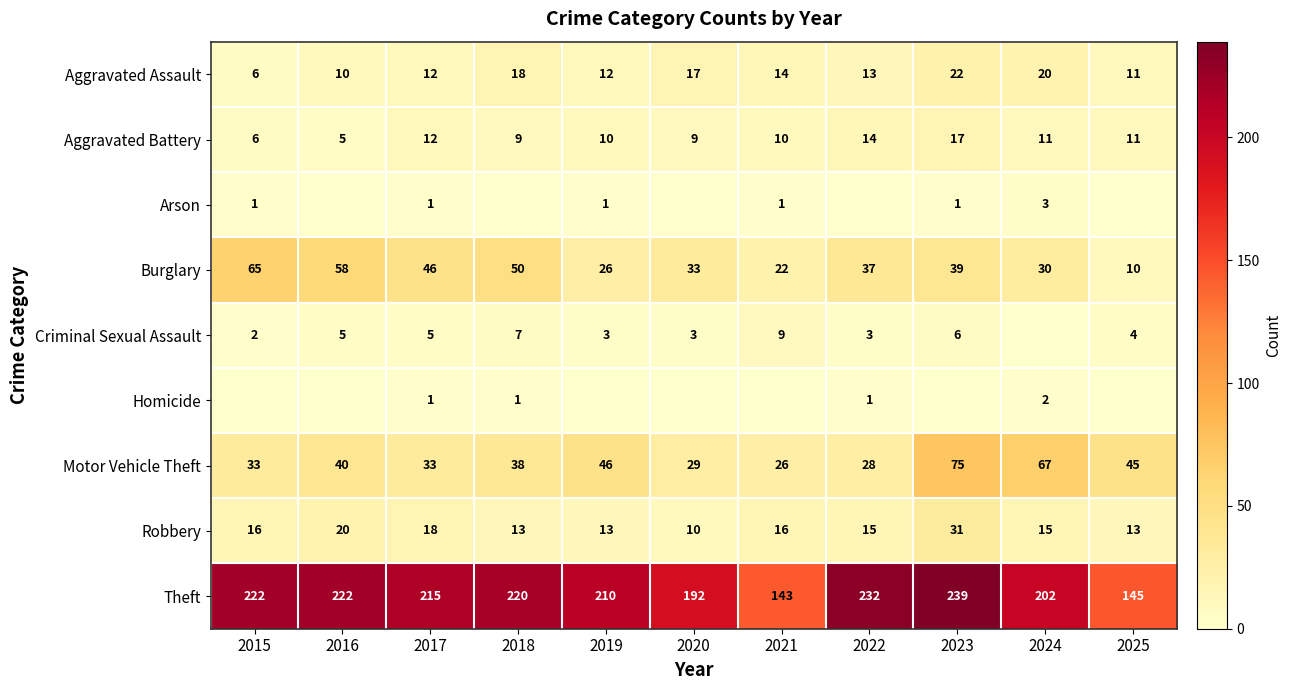

What is the average value of the Theft series?

204